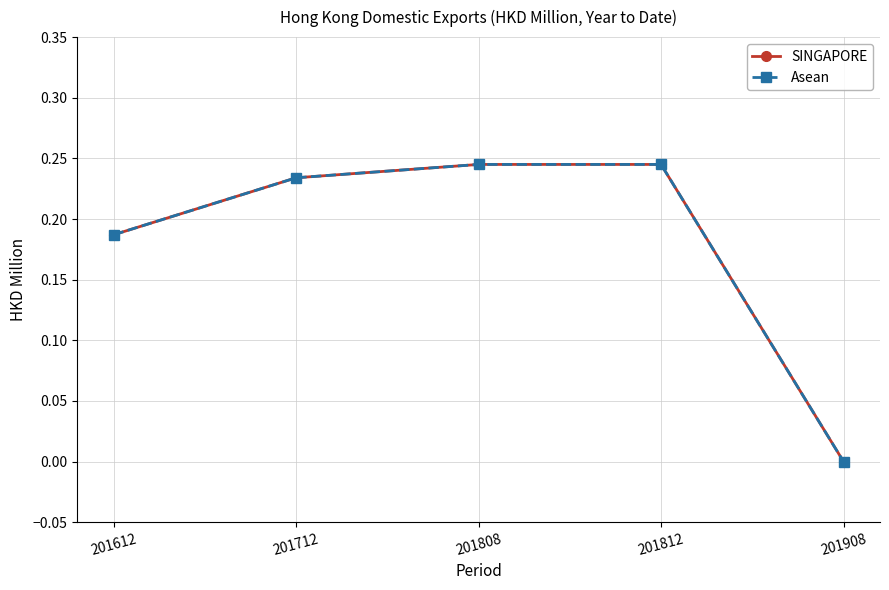

Does the chart have visible grid lines?

Yes